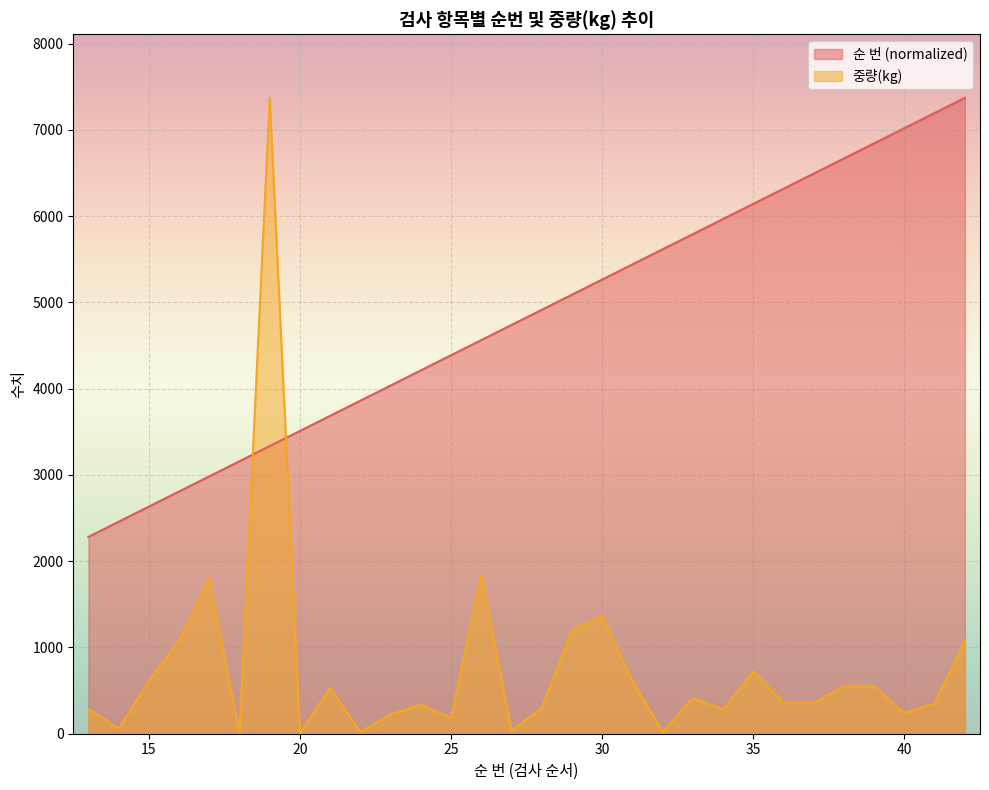

Which series has the largest total across all categories?

순 번